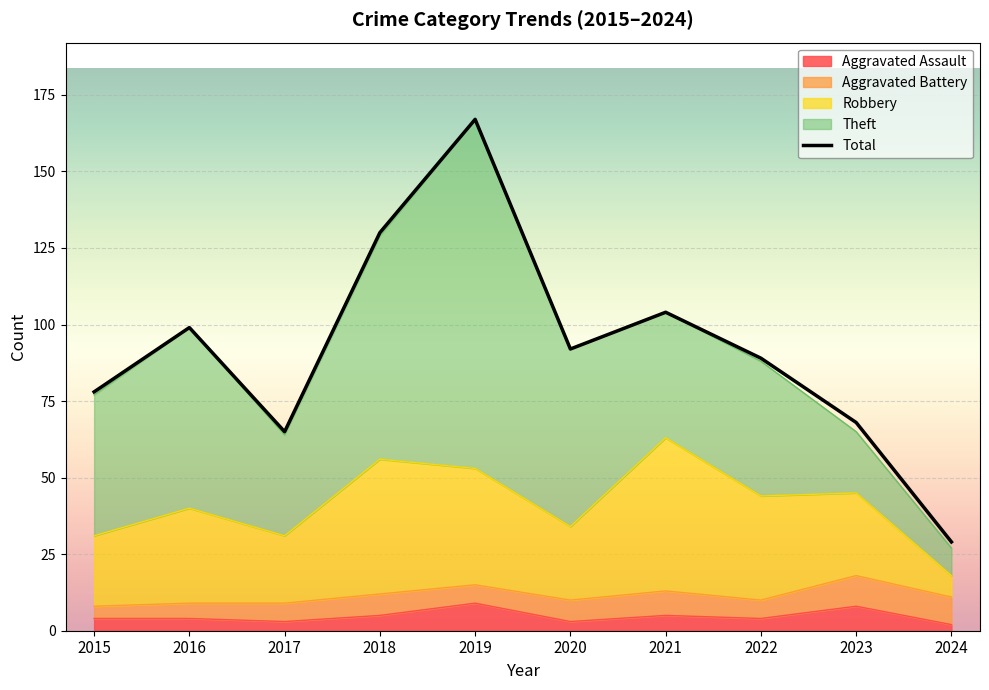

At which category does the data reach its first local valley?

2017